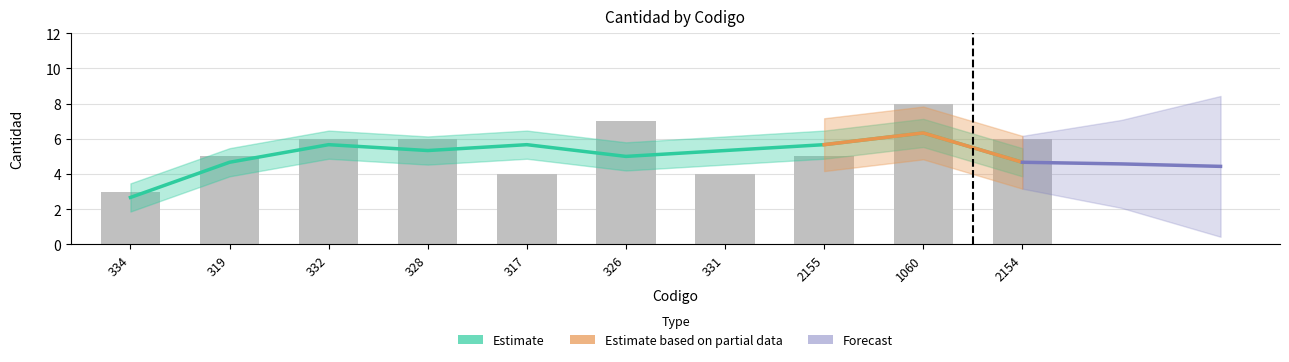

What is the smallest value displayed?

3